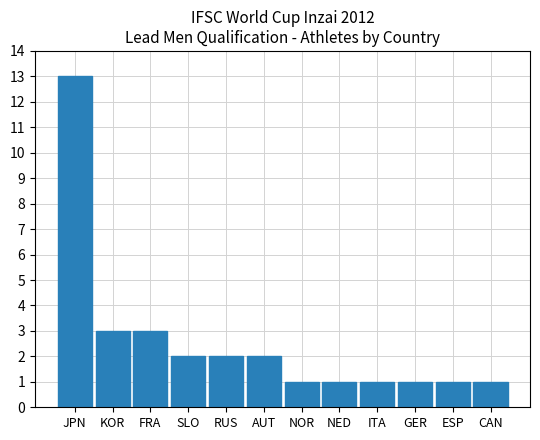

What is the greatest value displayed?

13